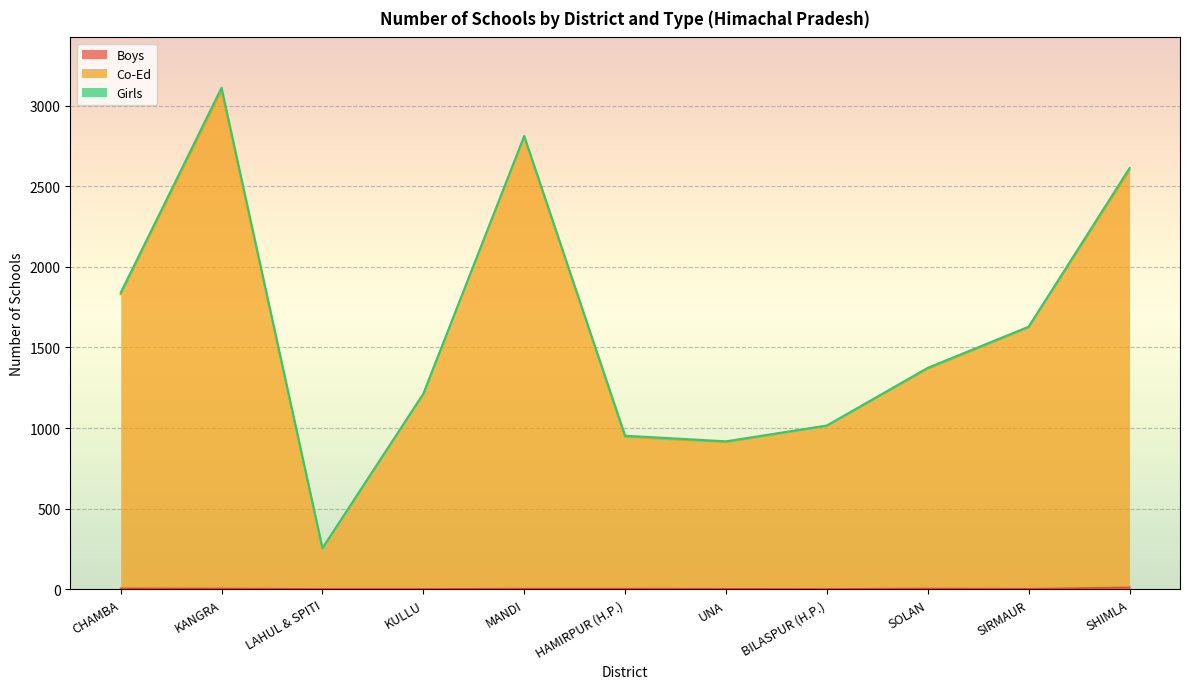

Rank the categories by Boys value from highest to lowest.

SHIMLA, CHAMBA, KANGRA, SOLAN, MANDI, HAMIRPUR (H.P.), UNA, SIRMAUR, LAHUL & SPITI, KULLU, BILASPUR (H.P.)